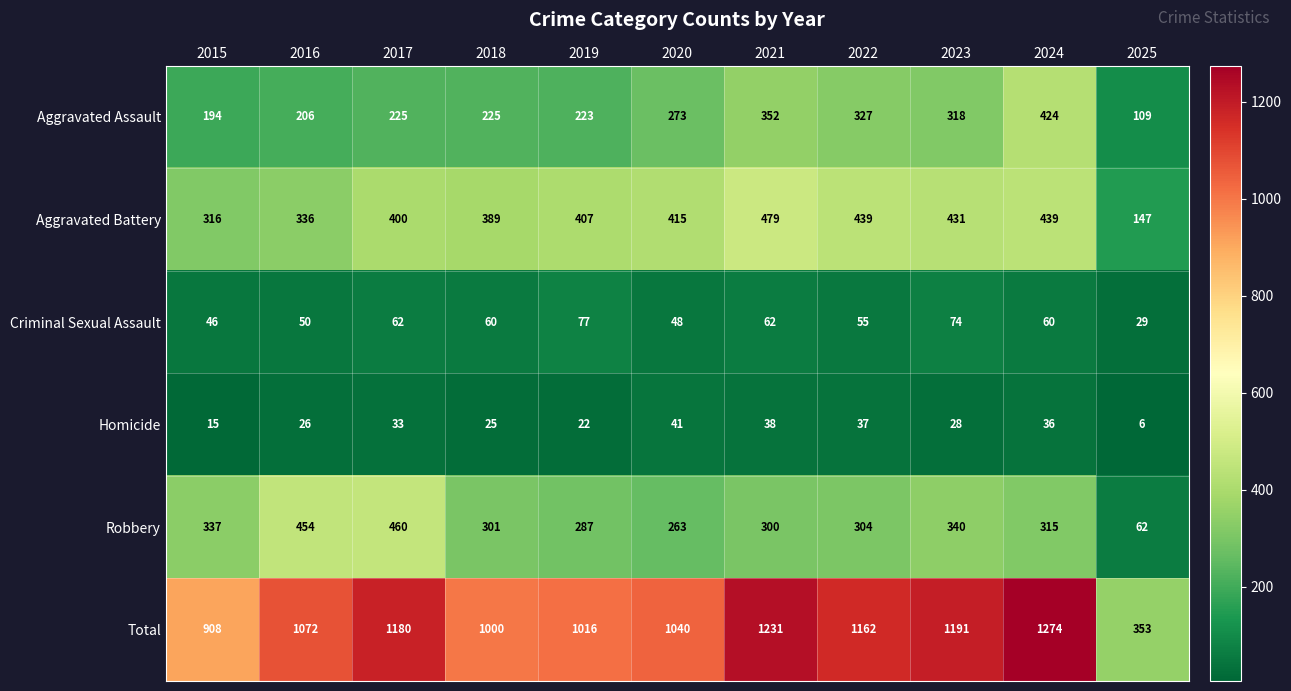

Which series has the widest spread of values?

Total